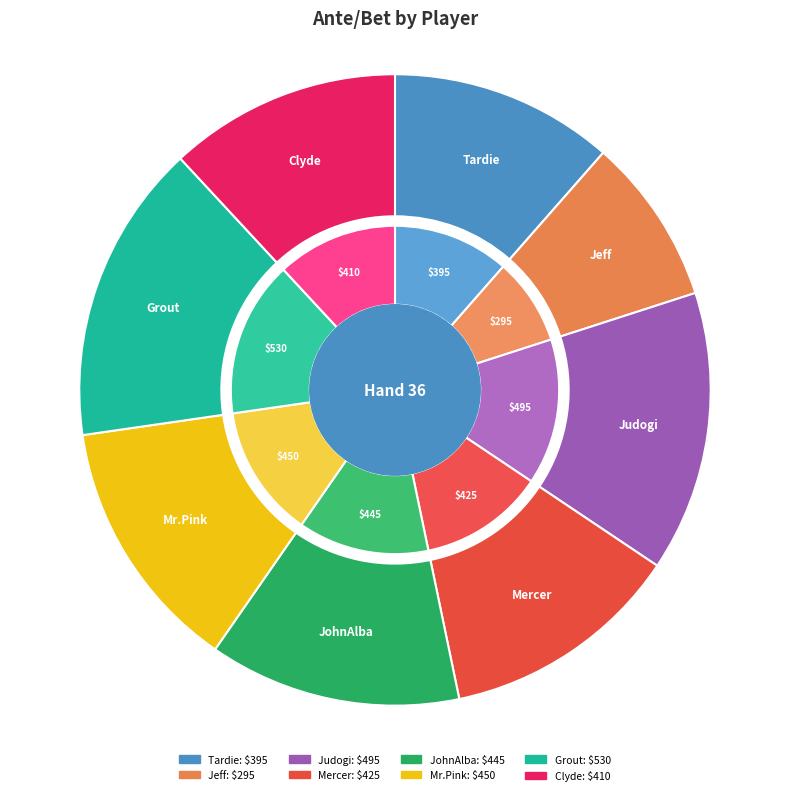

What percentage is the Judogi slice, to the nearest percent?

14%